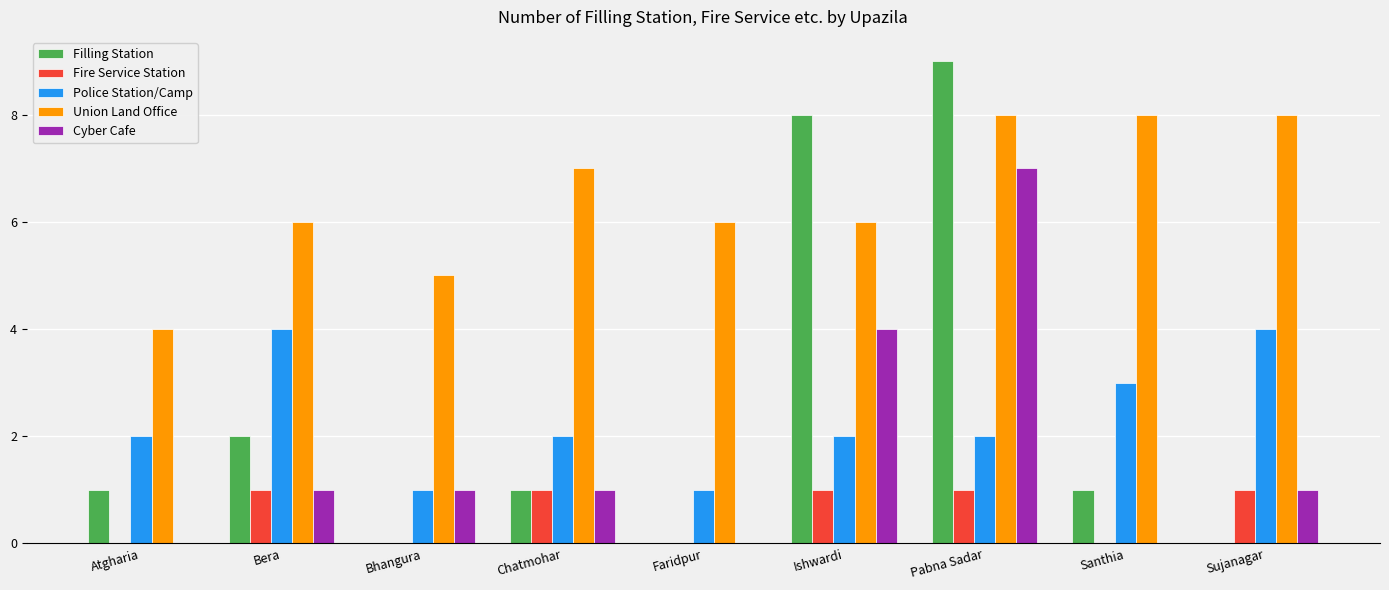

How many groups of bars are there?

9